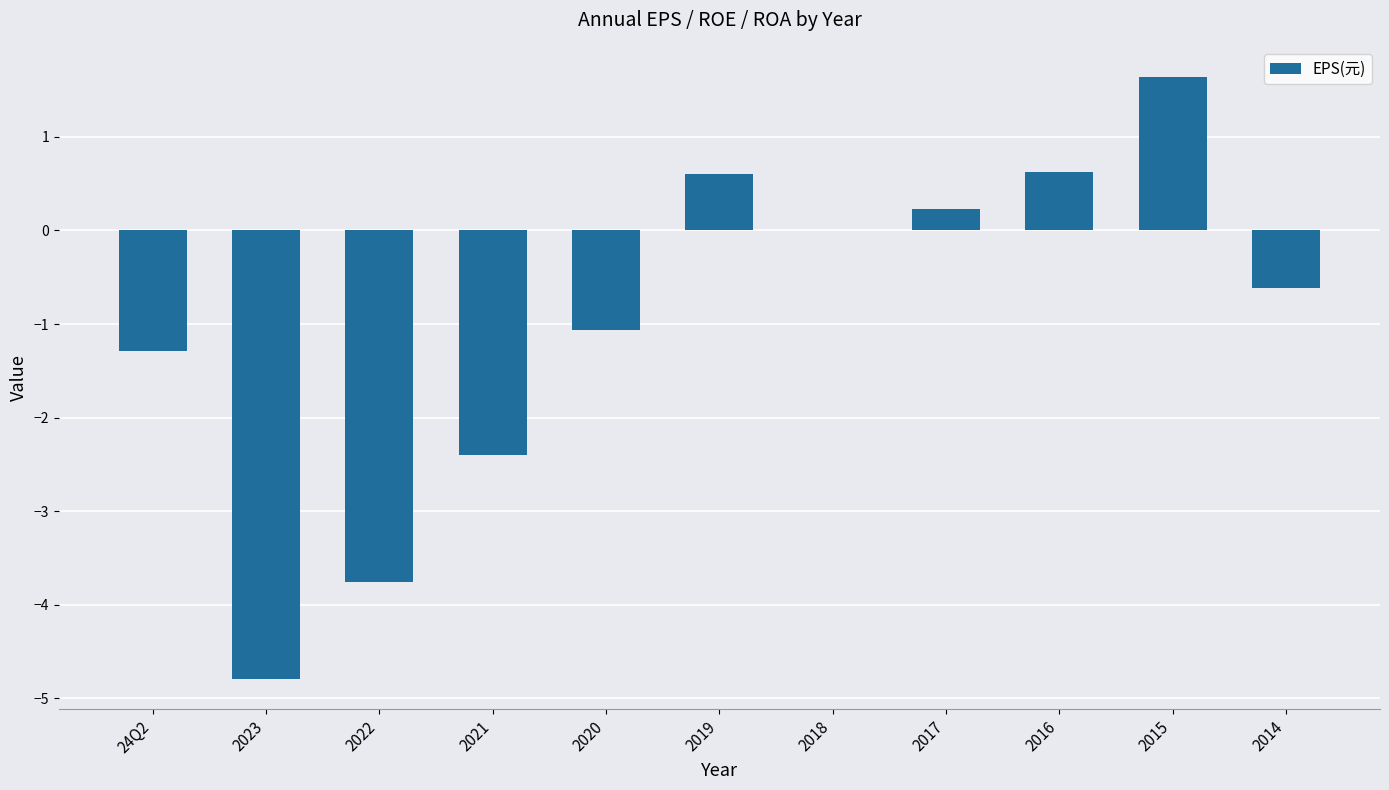

At which label is the value closest to -1?

2020